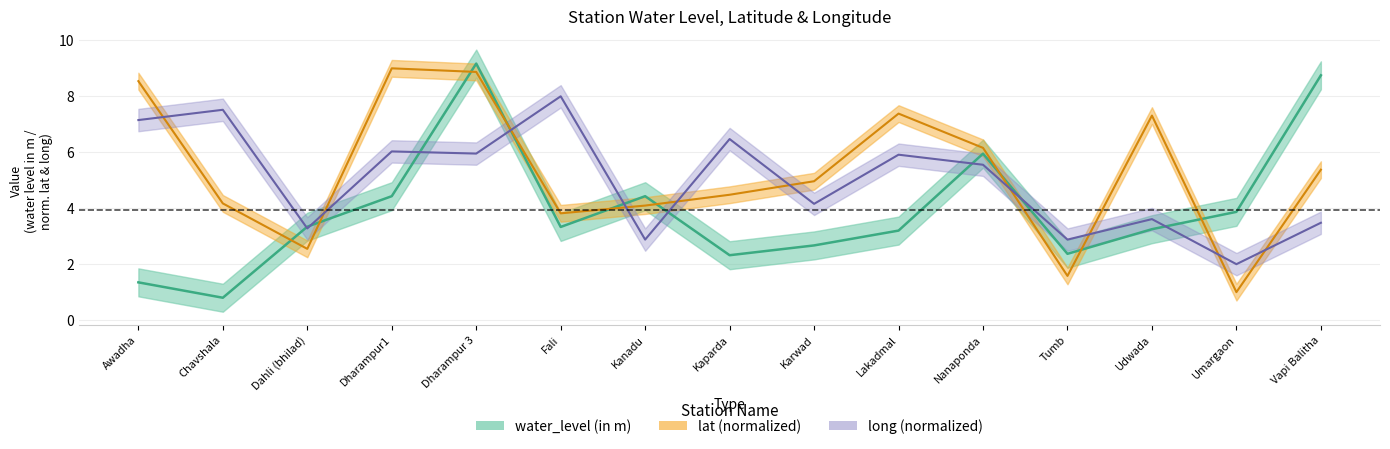

List the series in order of their overall mean, highest first.

lat, long, water_level (in m)